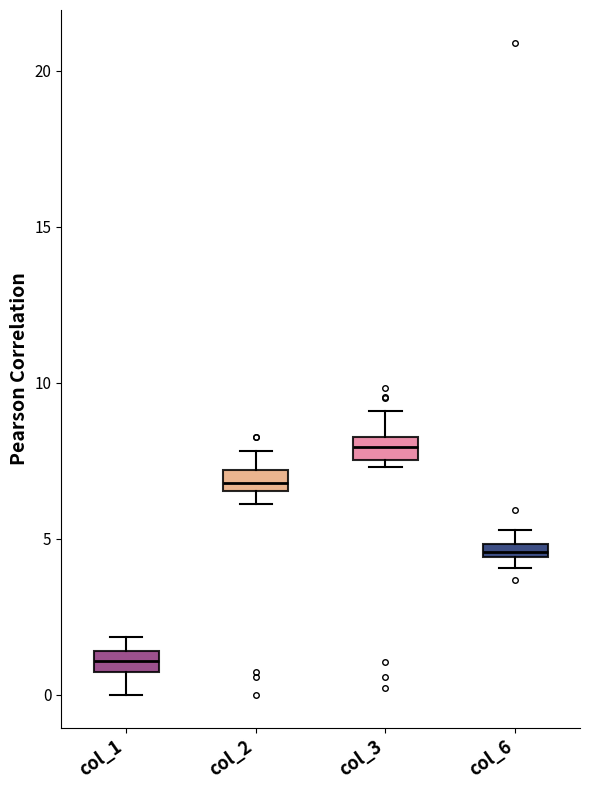

Which box's median line is the lowest?

col_1